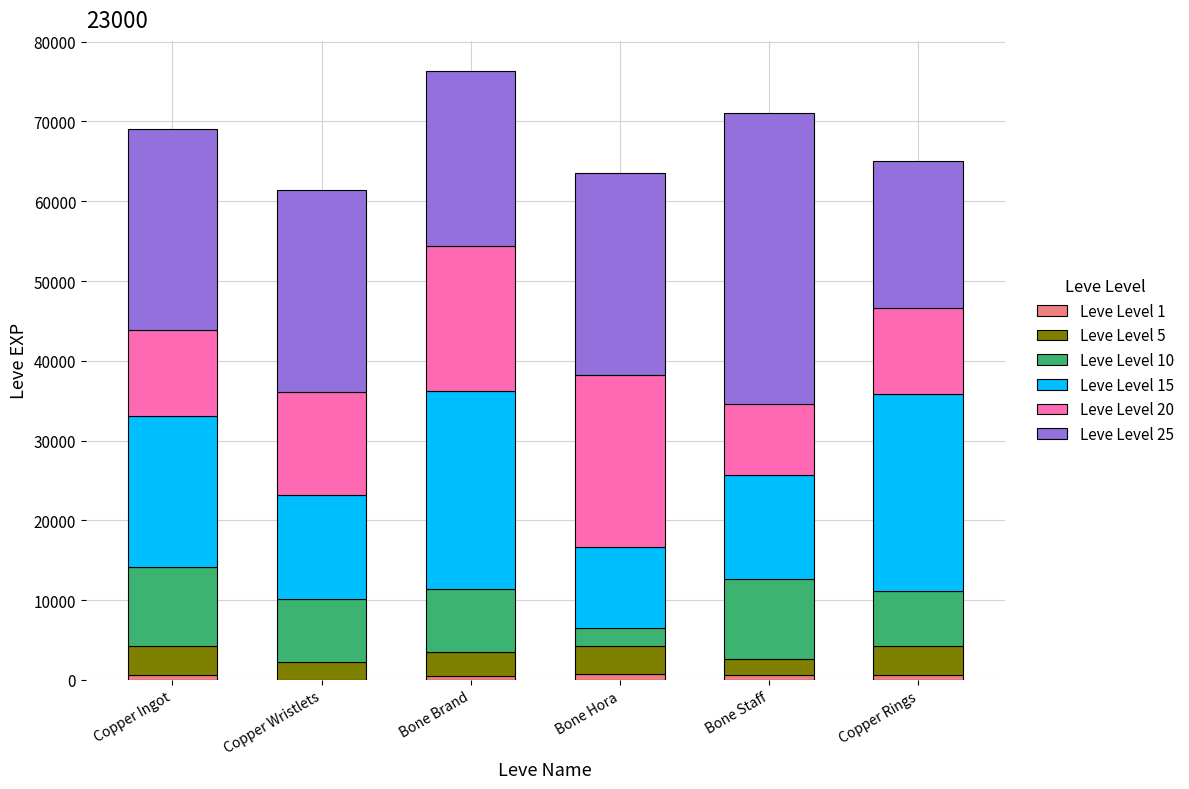

What value does the Leve Level 1 series have at Bone Hora?

720